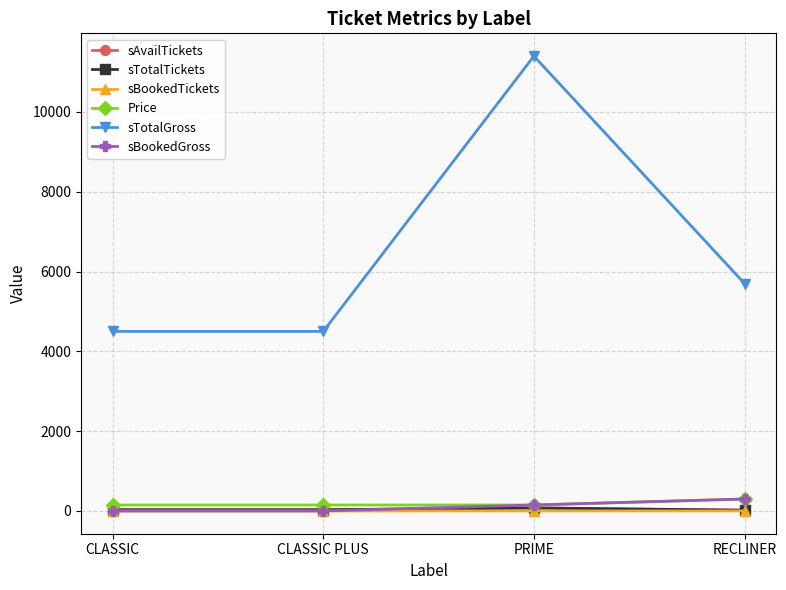

How many interior local peaks does the sTotalGross series have?

1